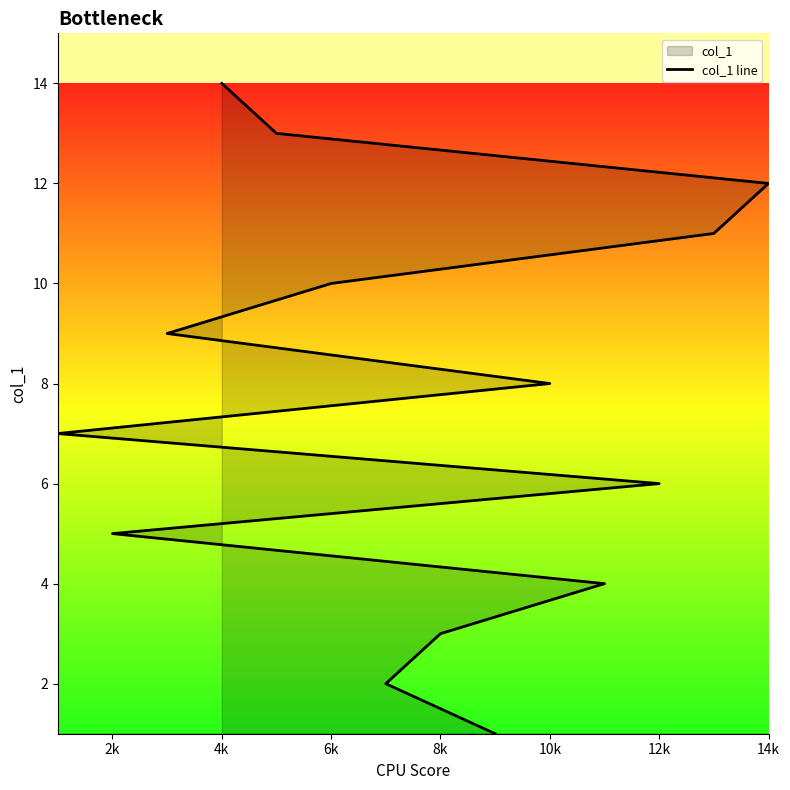

Reading right to left, list all the values displayed in this chart.

14	13	12	11	10	9	8	7	6	5	4	3	2	1